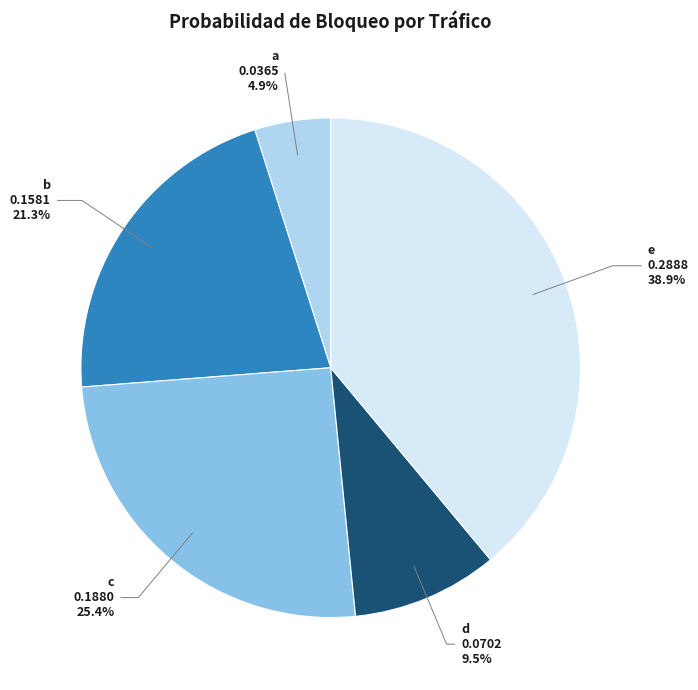

Which category has the smallest portion of the pie?

a